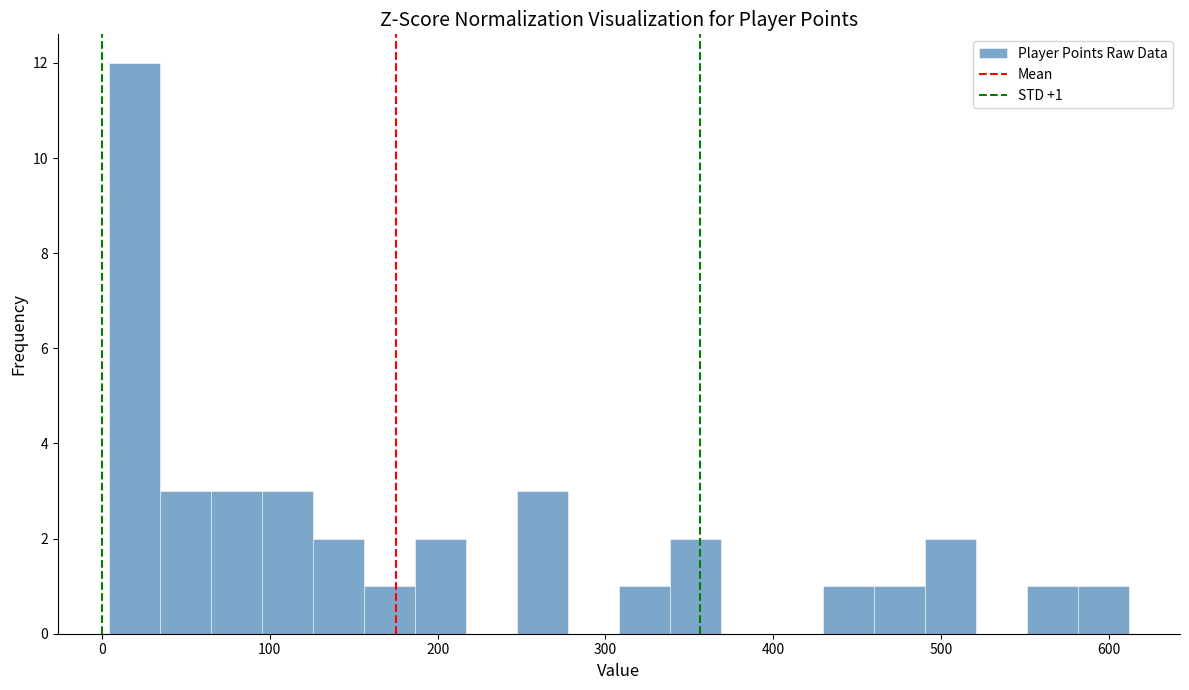

Around what value on the x-axis is the tallest bar? Give the approximate position of its centre, as read against the axis.

20